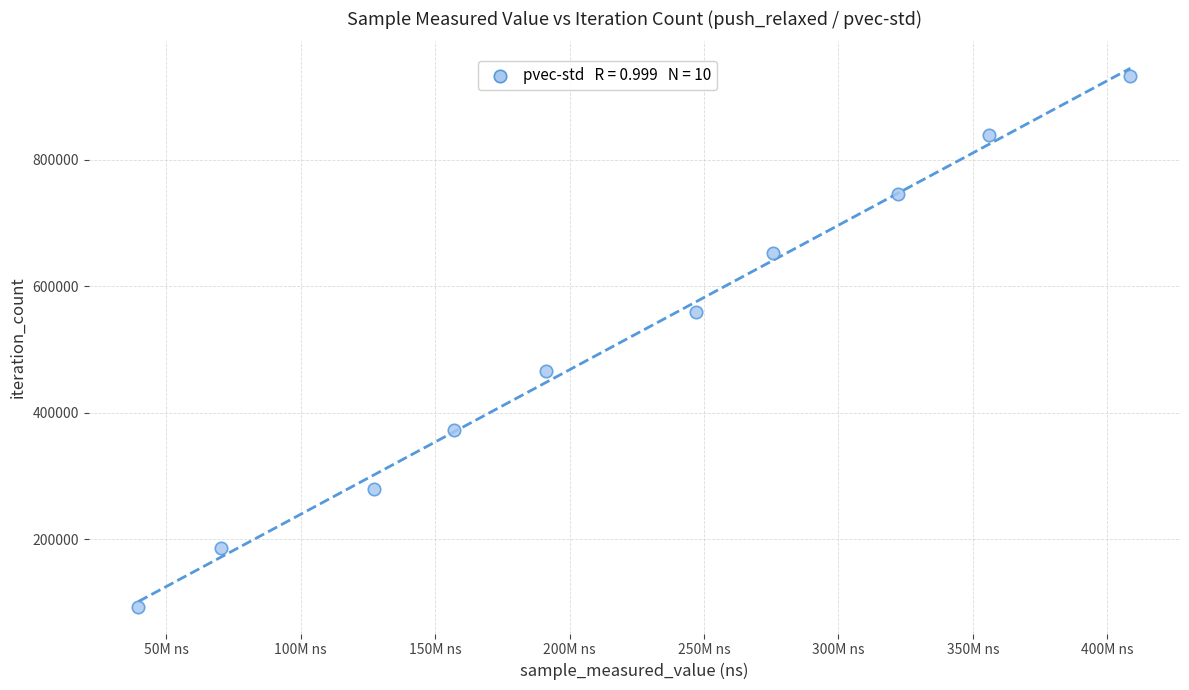

What is the range of Y values (max minus min)?

838251